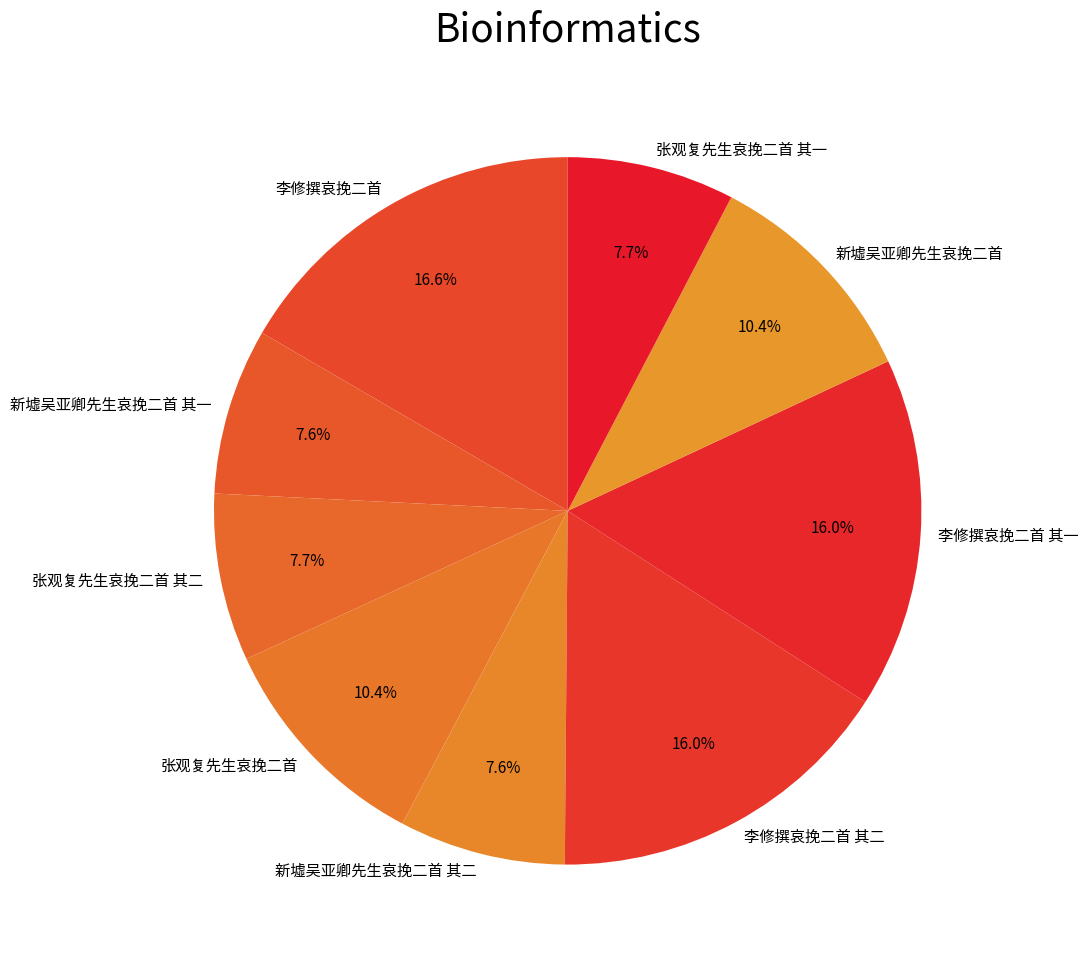

To the nearest percent, what percentage of the pie is 新墟吴亚卿先生哀挽二首 其一?

8%